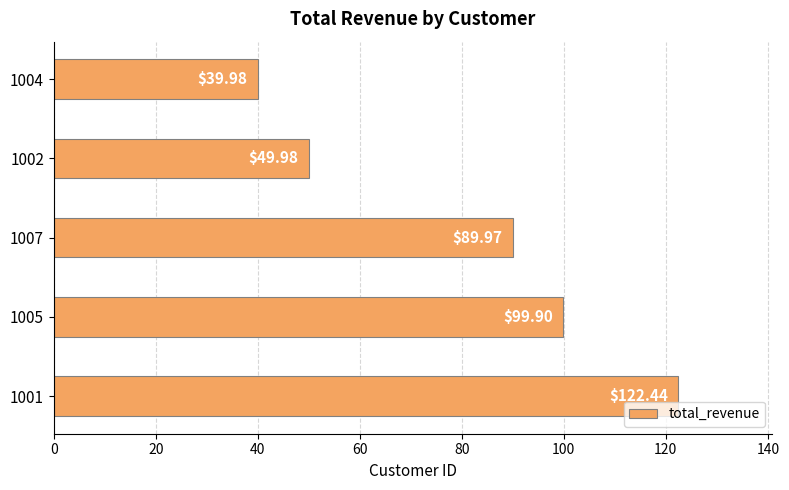

List the labels in order of value, smallest first.

1004, 1002, 1007, 1005, 1001